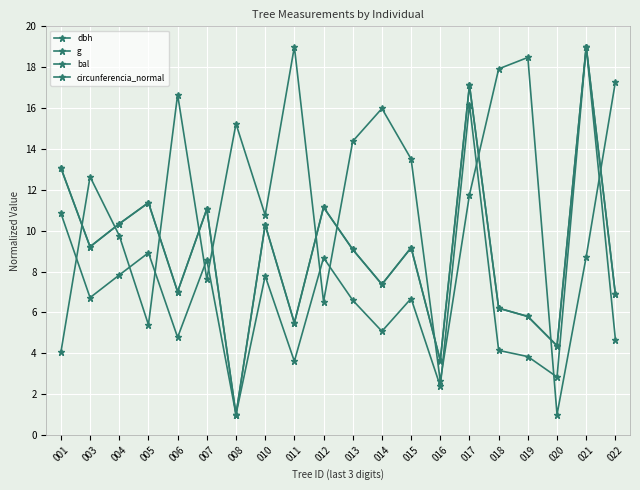

Reading right to left, what are all the values shown in this chart?

dbh: 022=6.9	021=19.0	020=4.4	019=5.8	018=6.2	017=17.1	016=3.6	015=9.2	014=7.4	013=9.1	012=11.1	011=5.5	010=10.3	008=1.0	007=11.1	006=7.0	005=11.4	004=10.3	003=9.2	001=13.1
g: 022=4.7	021=19.0	020=2.8	019=3.8	018=4.1	017=16.2	016=2.4	015=6.7	014=5.1	013=6.6	012=8.7	011=3.6	010=7.8	008=1.0	007=8.6	006=4.8	005=8.9	004=7.8	003=6.7	001=10.9
bal: 022=17.3	021=8.7	020=1.0	019=18.5	018=17.9	017=11.8	016=2.6	015=13.5	014=16.0	013=14.4	012=6.5	011=19.0	010=10.8	008=15.2	007=7.6	006=16.7	005=5.4	004=9.8	003=12.6	001=4.0
circunferencia_normal: 022=6.9	021=19.0	020=4.4	019=5.8	018=6.2	017=17.1	016=3.6	015=9.2	014=7.4	013=9.1	012=11.1	011=5.5	010=10.3	008=1.0	007=11.1	006=7.0	005=11.4	004=10.3	003=9.2	001=13.1